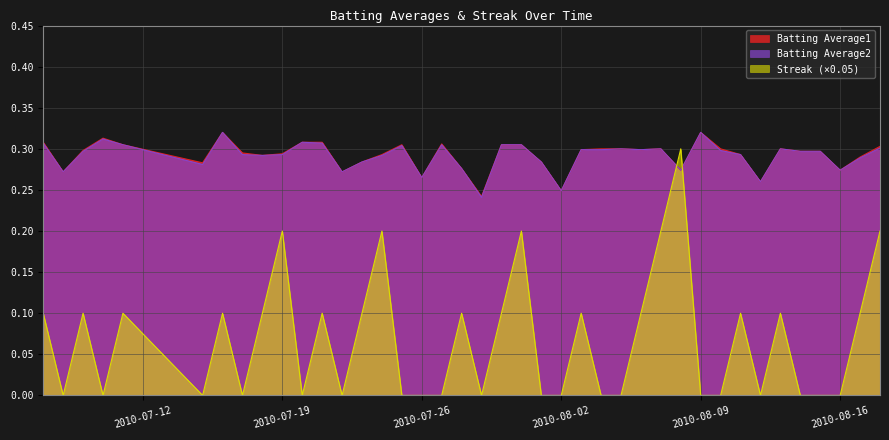

True or false: Batting Average1 has more than 0 points higher than both neighbors.

True